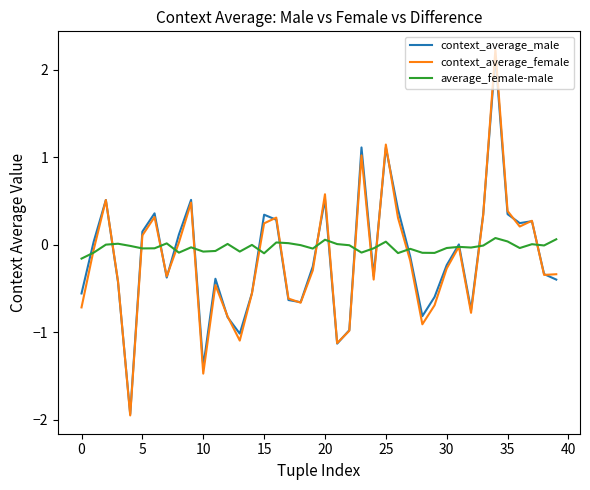

Which series has the widest spread of values?

context_average_female